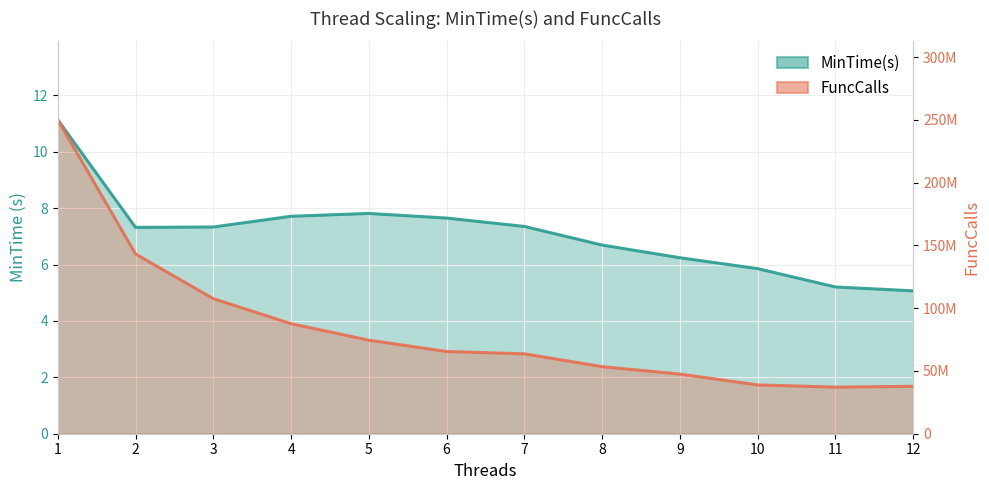

At 10, list the series in order from largest to smallest.

FuncCalls, MinTime(s)